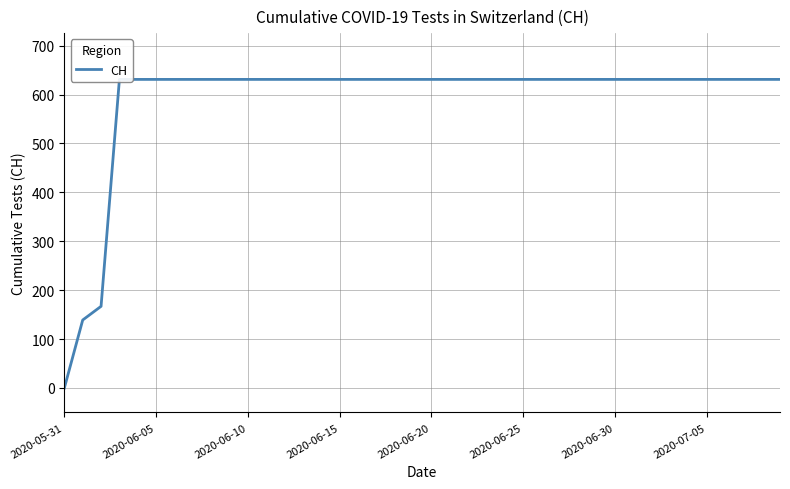

How many lines are shown in the chart?

1